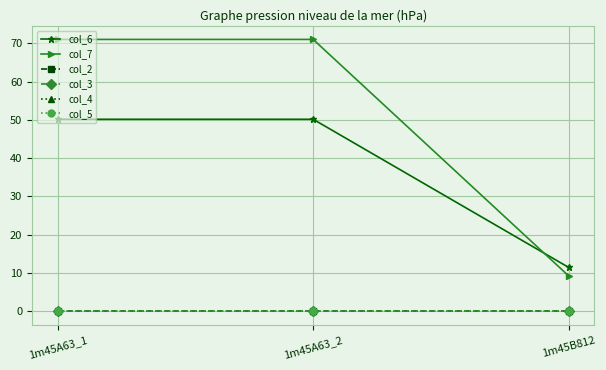

What position from the left is 1m45A63_2?

2